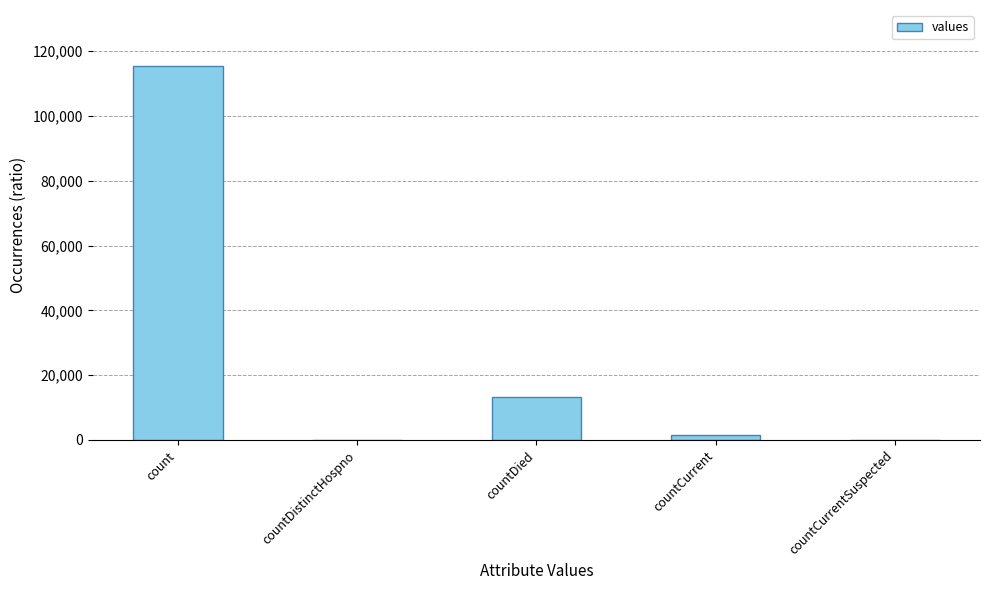

What is the sum of all values?

130105